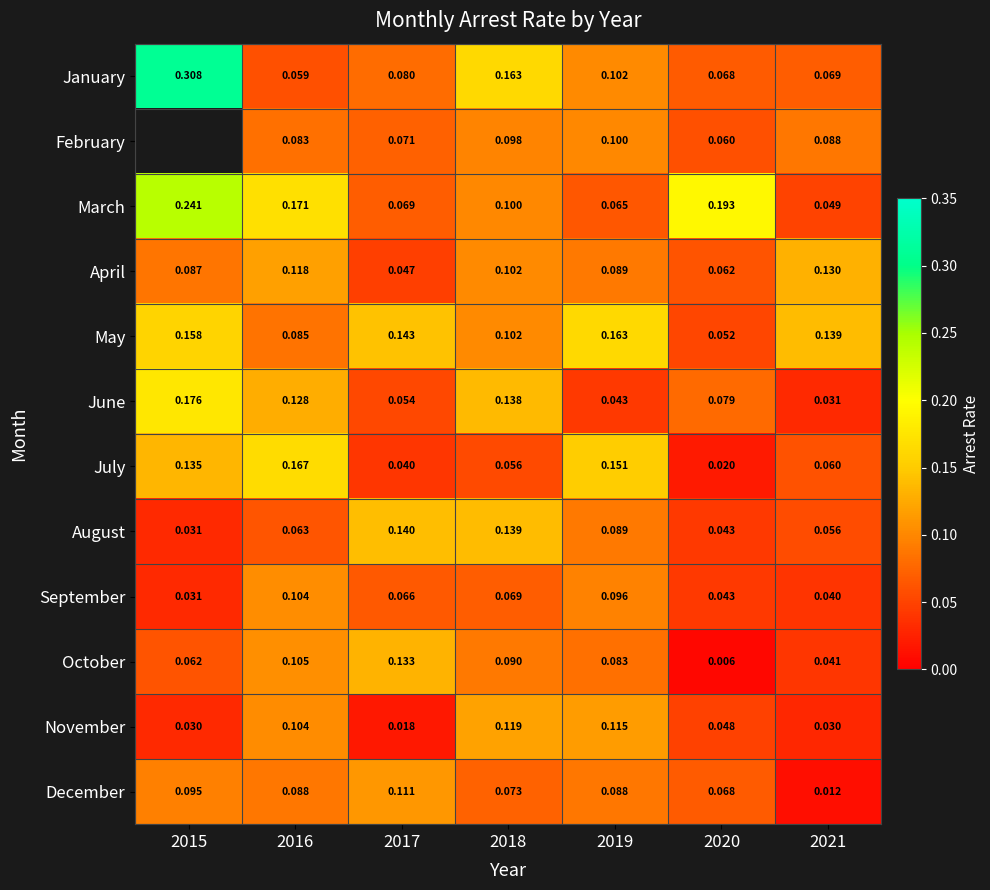

Is the value of January at 2015 greater than the value of October at 2017?

Yes